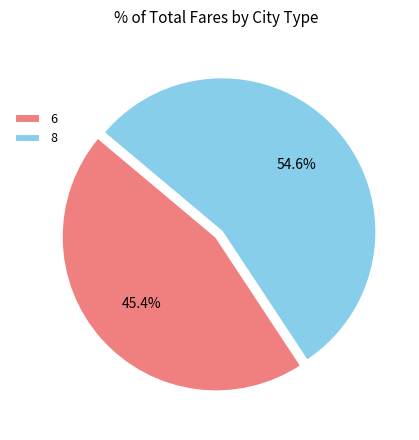

What percentage is the 6 slice, to the nearest percent?

45%